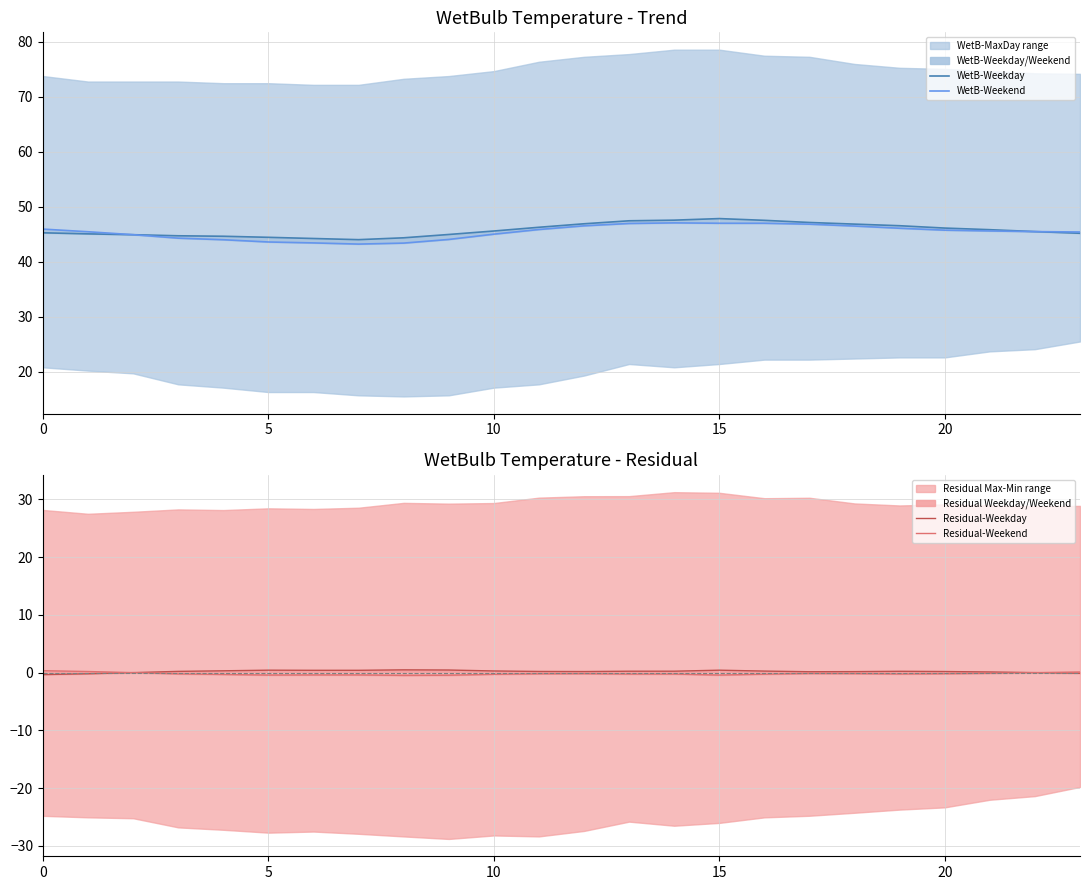

True or false: WetB-Weekend and WetB-Weekday intersect in this chart.

True